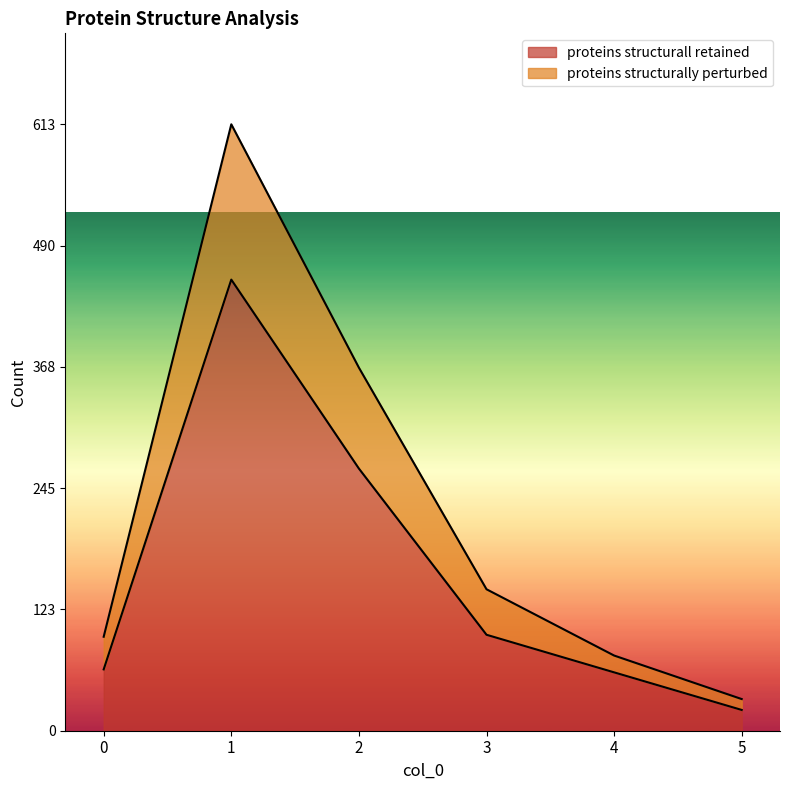

Which series has the largest range (max minus min)?

proteins structurally perturbed